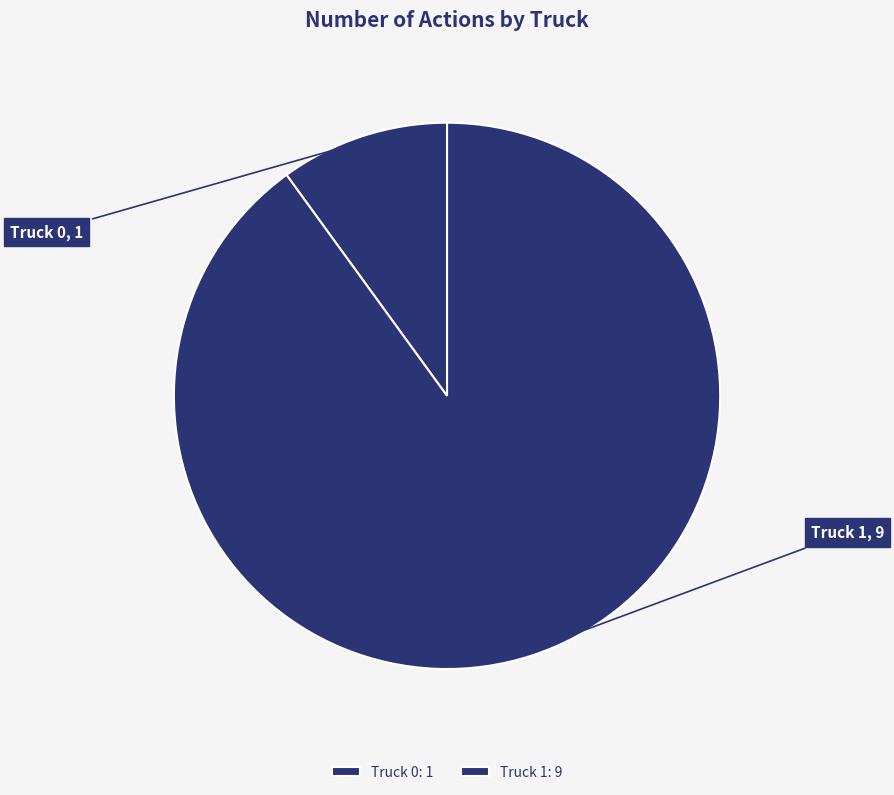

Does Truck 1 account for over 50% of the chart?

Yes